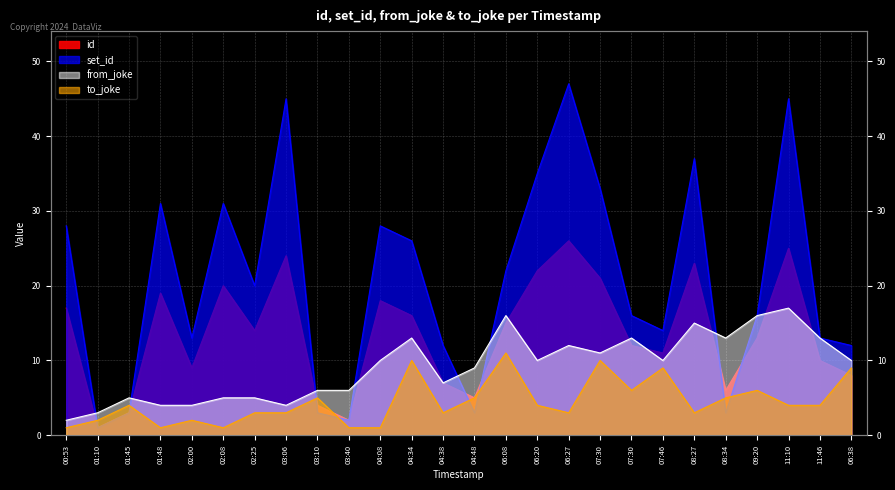

Which series has the largest range (max minus min)?

set_id